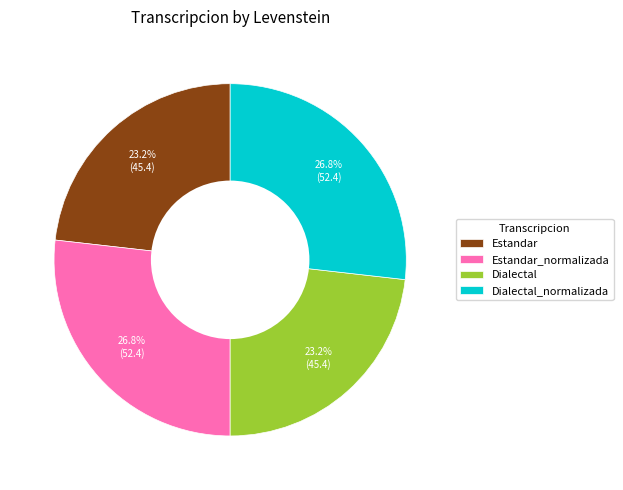

Is Dialectal the majority of the pie?

No